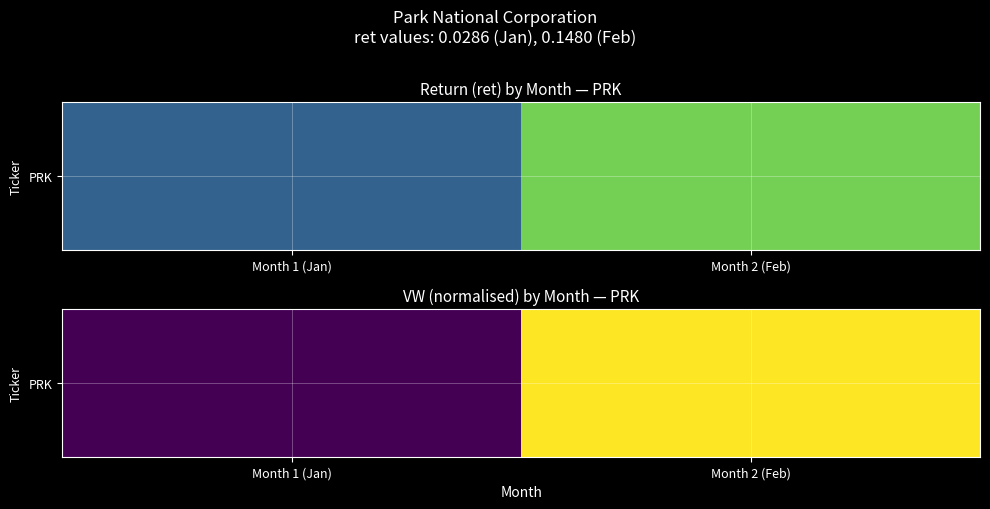

Rank the categories by value from highest to lowest.

Month 2 (Feb), Month 1 (Jan)